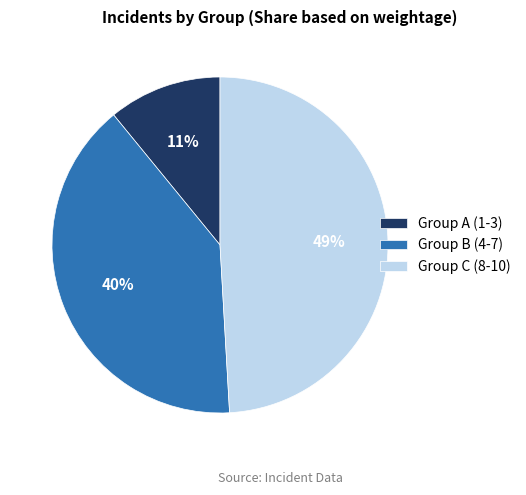

Is the sum of Group A (1-3) and Group C (8-10) greater than half?

Yes